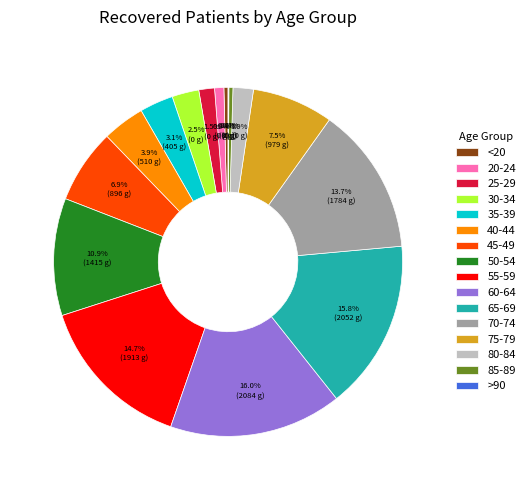

Which has a higher value, 50-54 or 75-79?

50-54